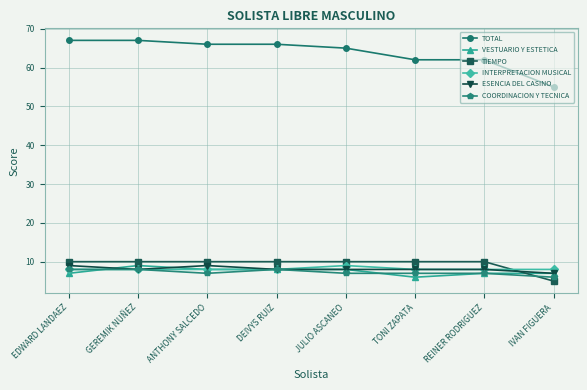

Is the value of COORDINACION Y TECNICA at TONI ZAPATA greater than the value of TIEMPO at ANTHONY SALCEDO?

No